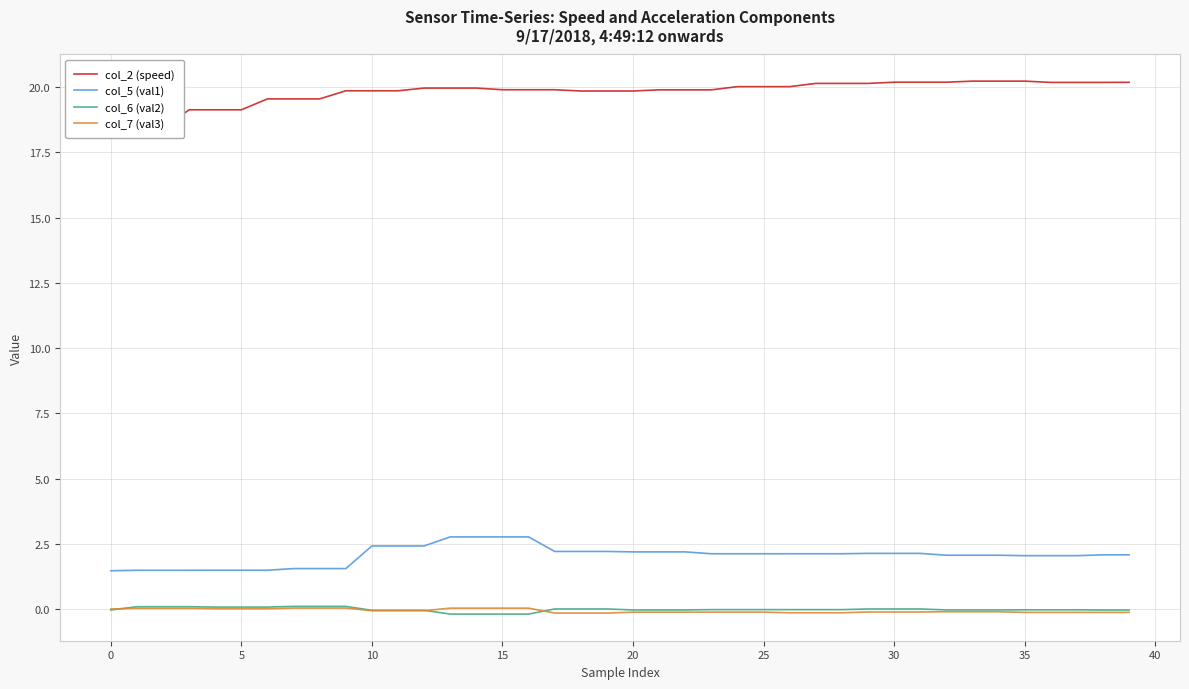

True or false: col_6 (val2) has more than 1 points higher than both neighbors.

False